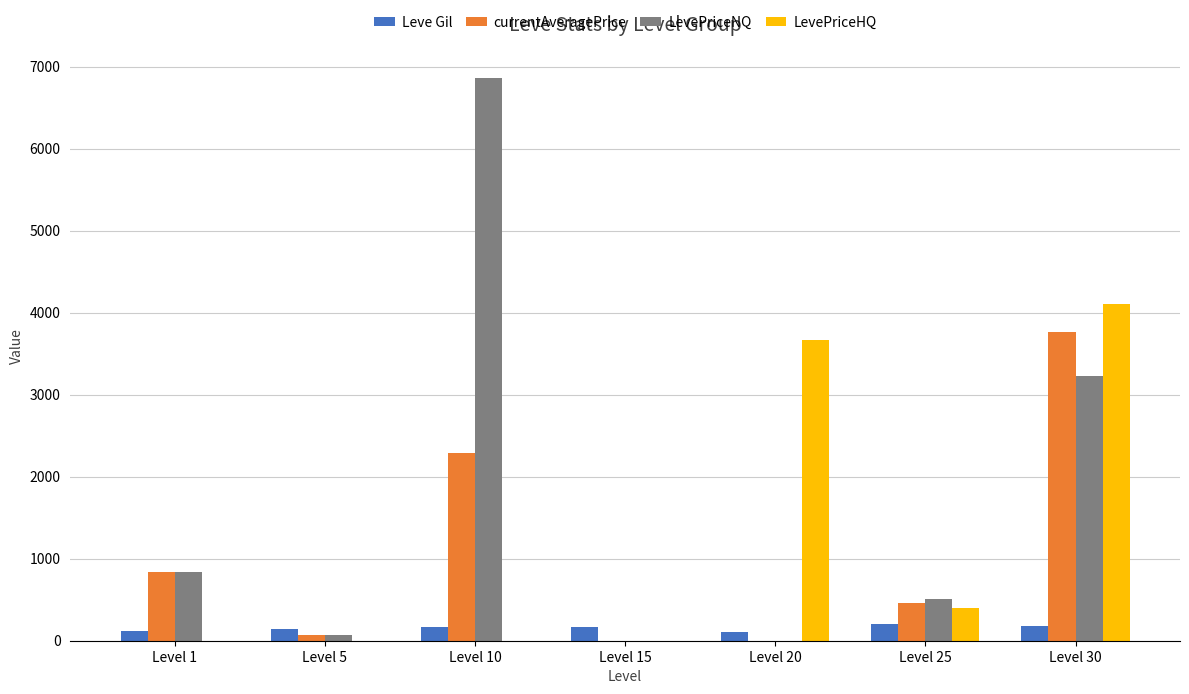

What is the total value across all series at Level 25?

1571.6